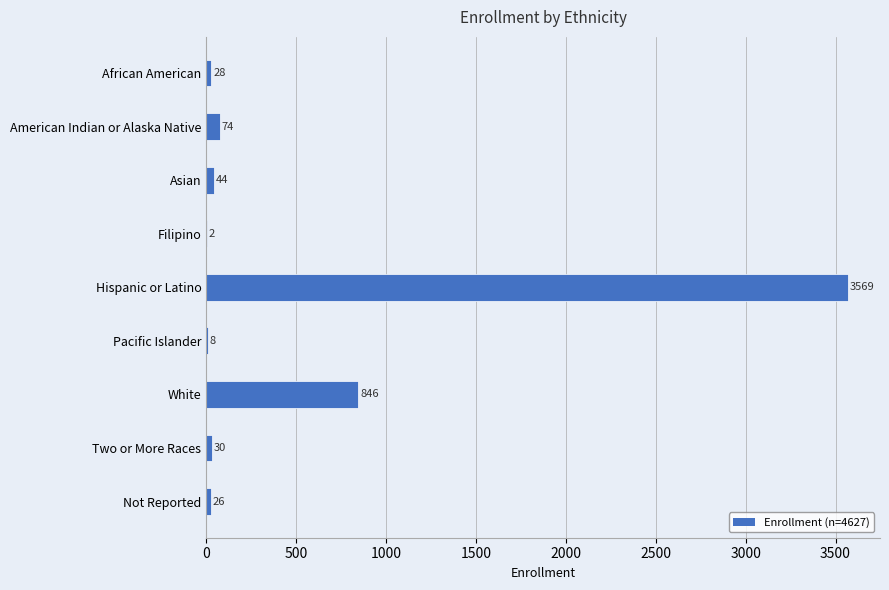

What is the change in value from White to Two or More Races?

-816